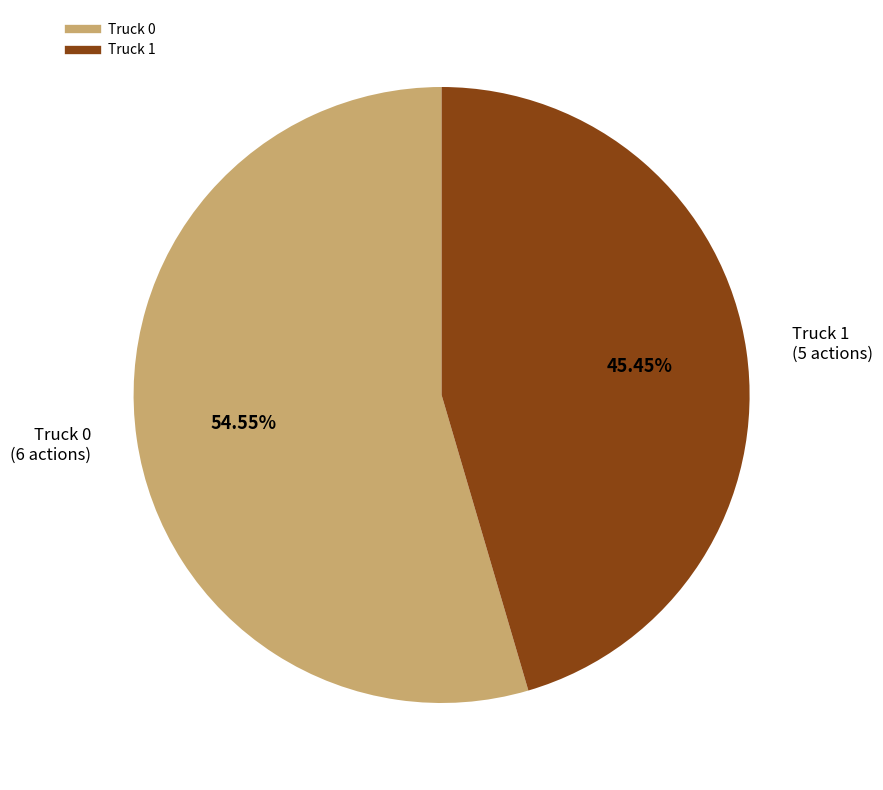

Count the number of slices in the pie.

2